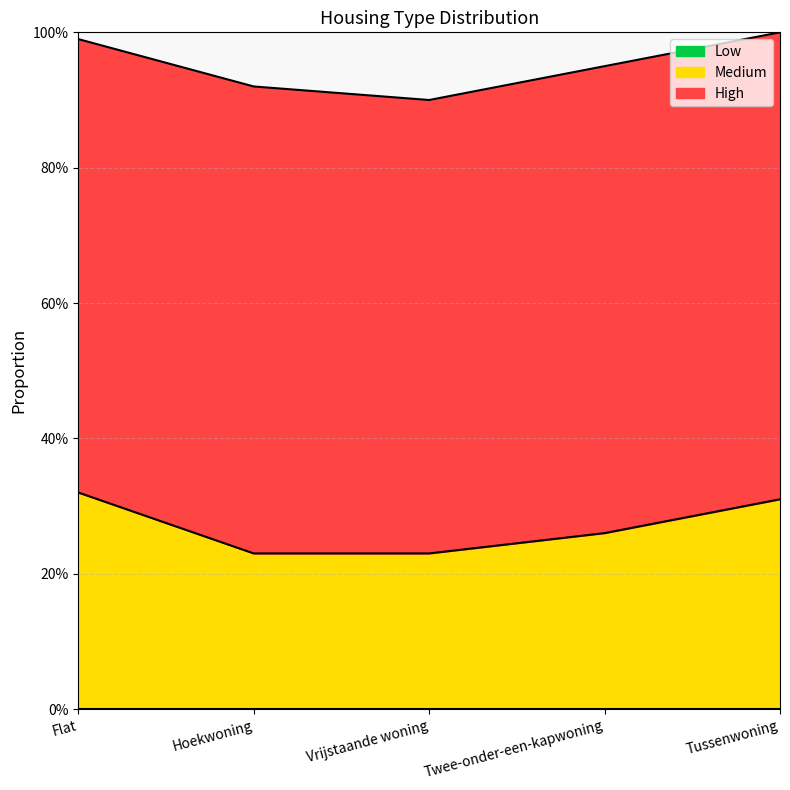

Which label corresponds to the smallest value in the chart?

Flat